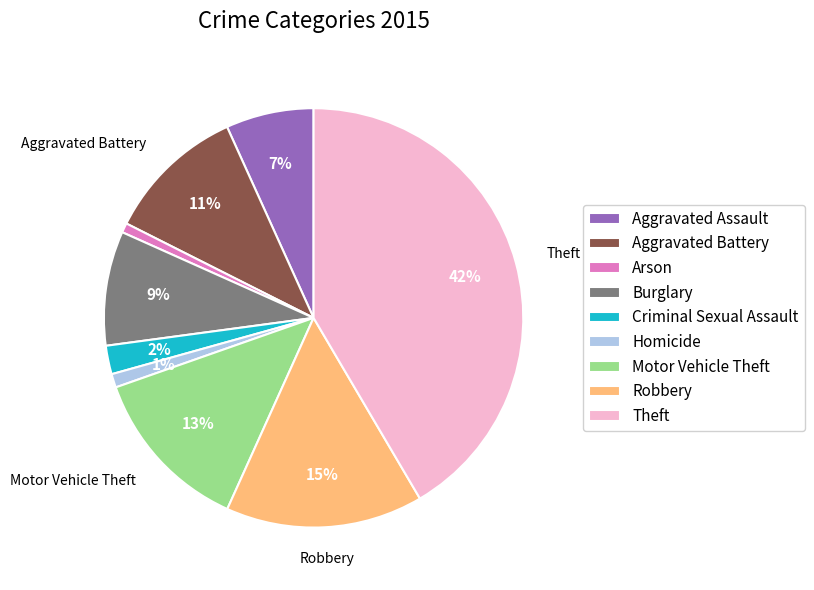

What percentage is the Aggravated Battery slice, to the nearest percent?

11%